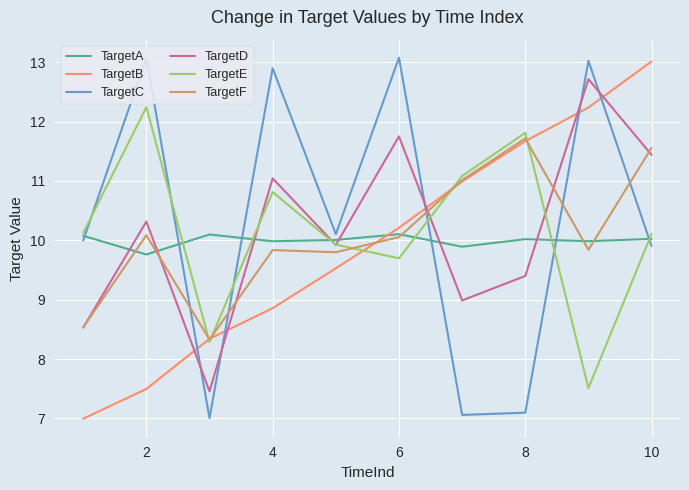

What is the minimum value for TargetE?

7.5